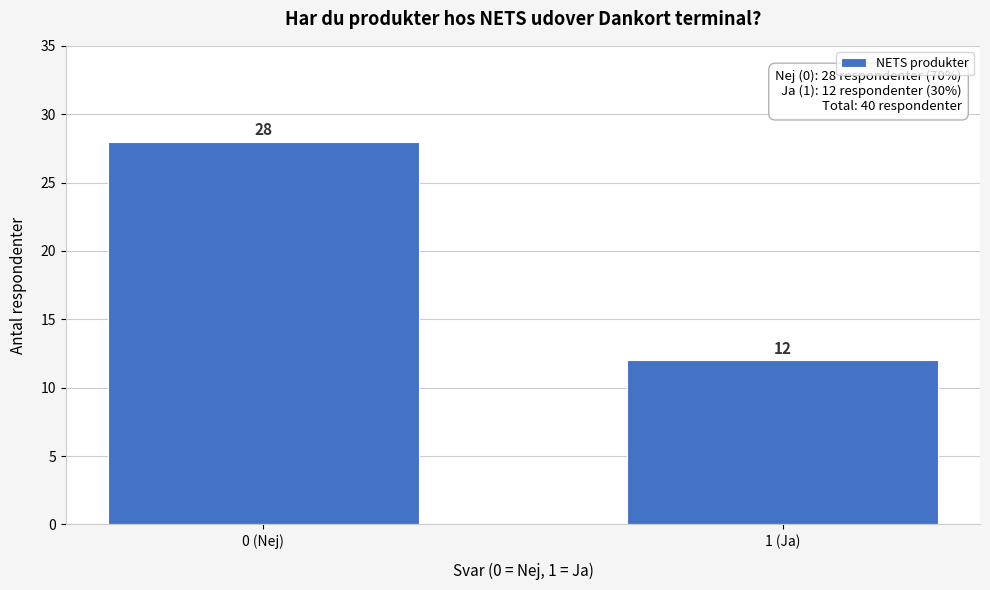

Reading left to right, extract all data points from this chart.

0 (Nej)=28	1 (Ja)=12